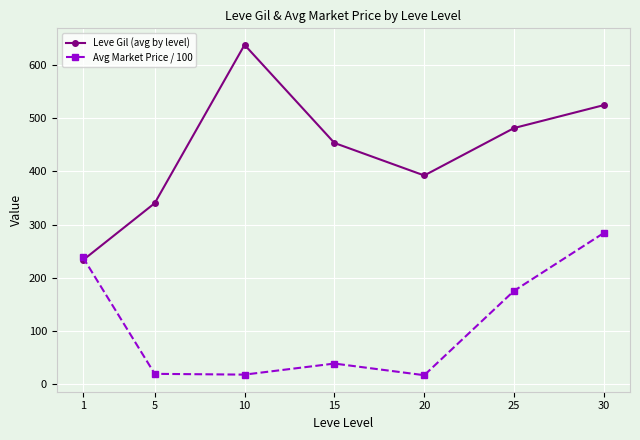

Which series has the largest range (max minus min)?

Leve Gil (avg by level)